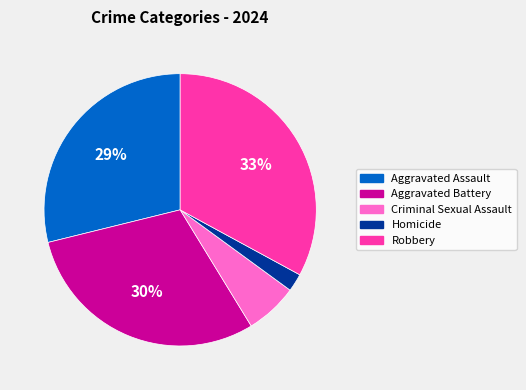

Which slice is the largest?

Robbery